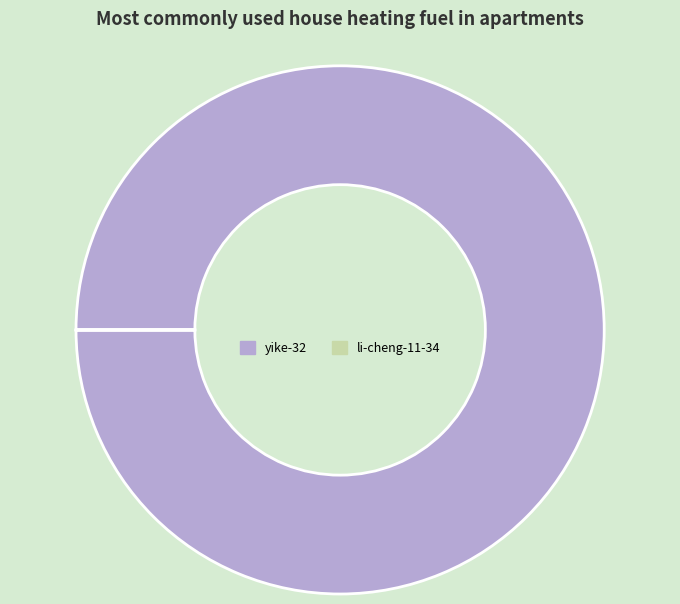

The yike-32 slice represents 87% of the pie. True or false?

False